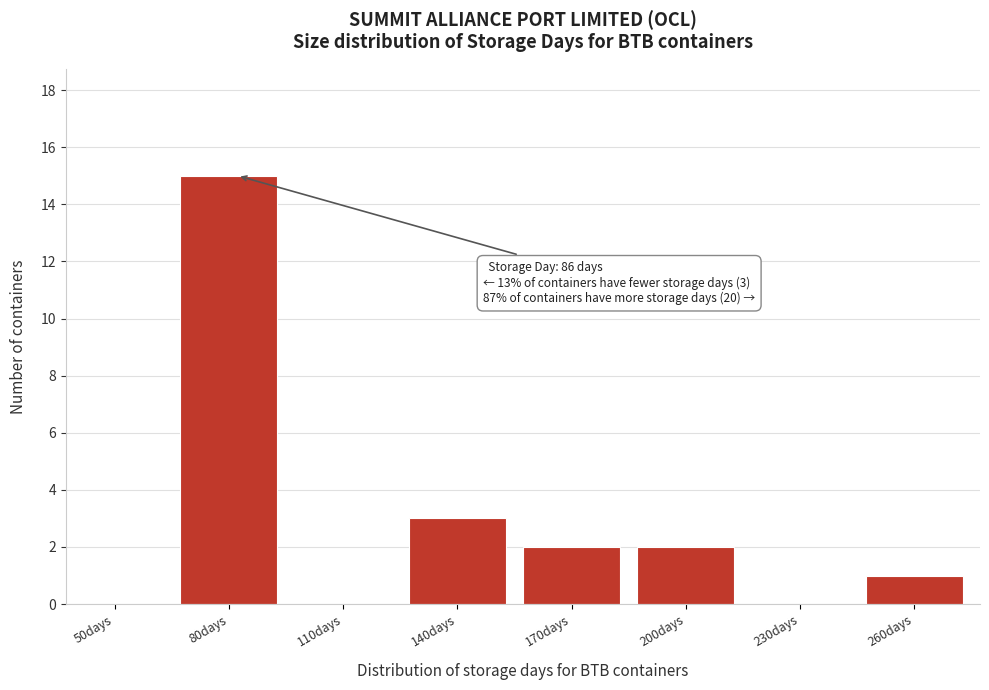

Reading left to right, extract all data points from this chart.

50days=0	80days=15	110days=0	140days=3	170days=2	200days=2	230days=0	260days=1